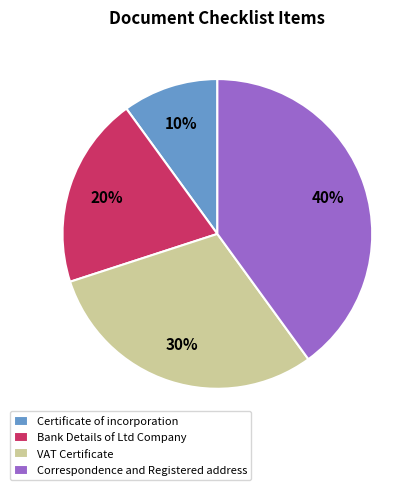

To the nearest percent, what portion does VAT Certificate represent?

30%